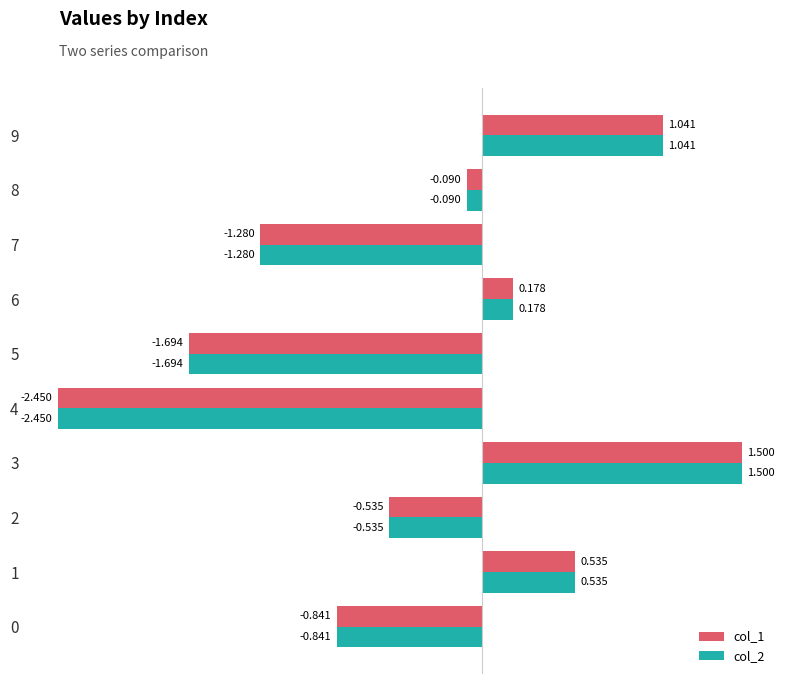

Is the value of col_2 at 5 greater than the value of col_1 at 4?

Yes